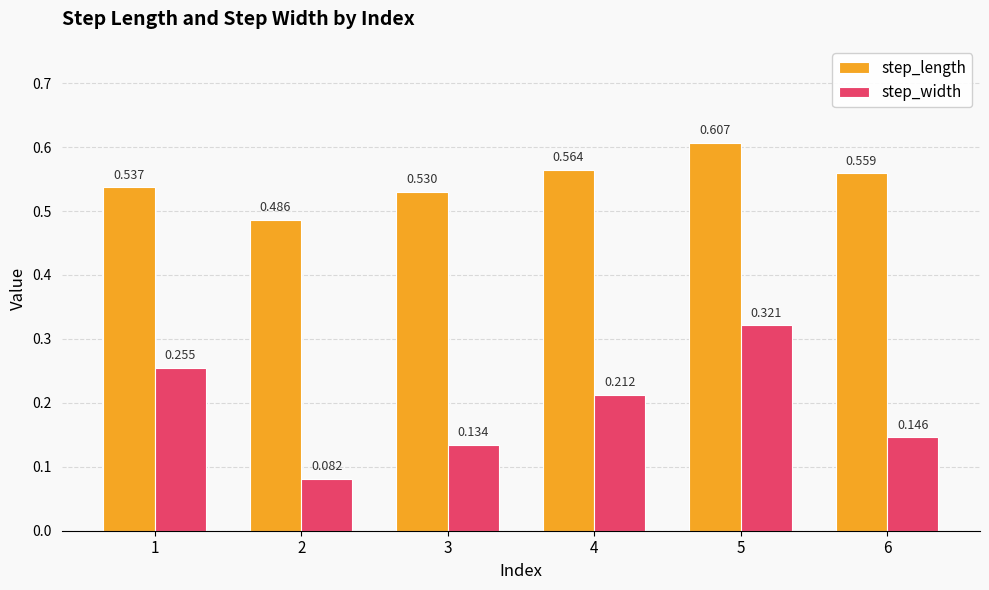

Between 5 and 6, which series saw the biggest shift?

step_width